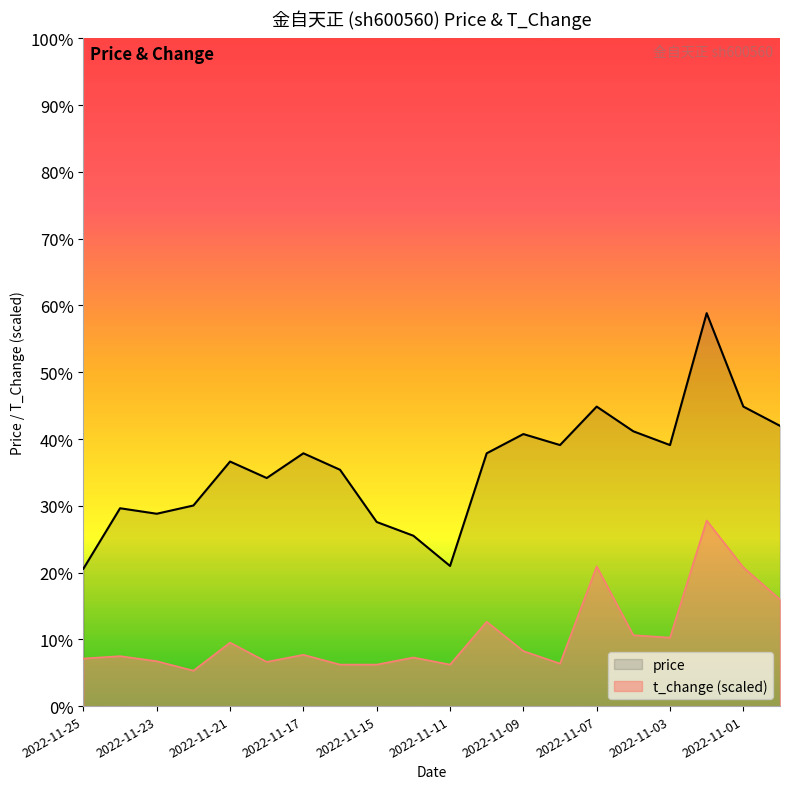

What is the approximate value of t_change at 2022-11-01?

4.1